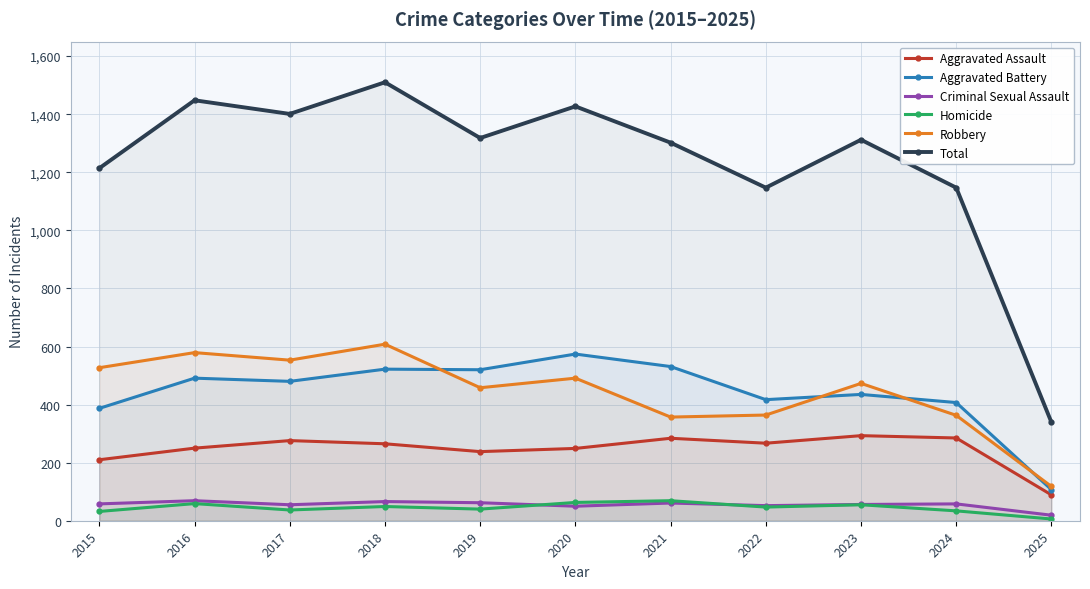

What is the difference between the Criminal Sexual Assault values at 2025 and 2020?

31